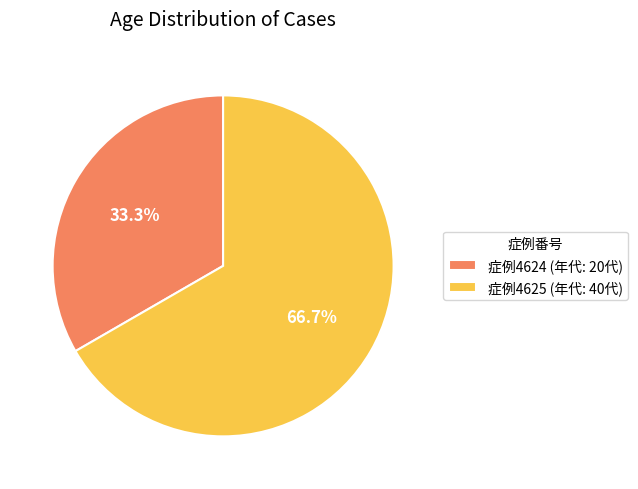

Combined, do 症例4624 (年代: 20代) and 症例4625 (年代: 40代) account for over 50%?

Yes